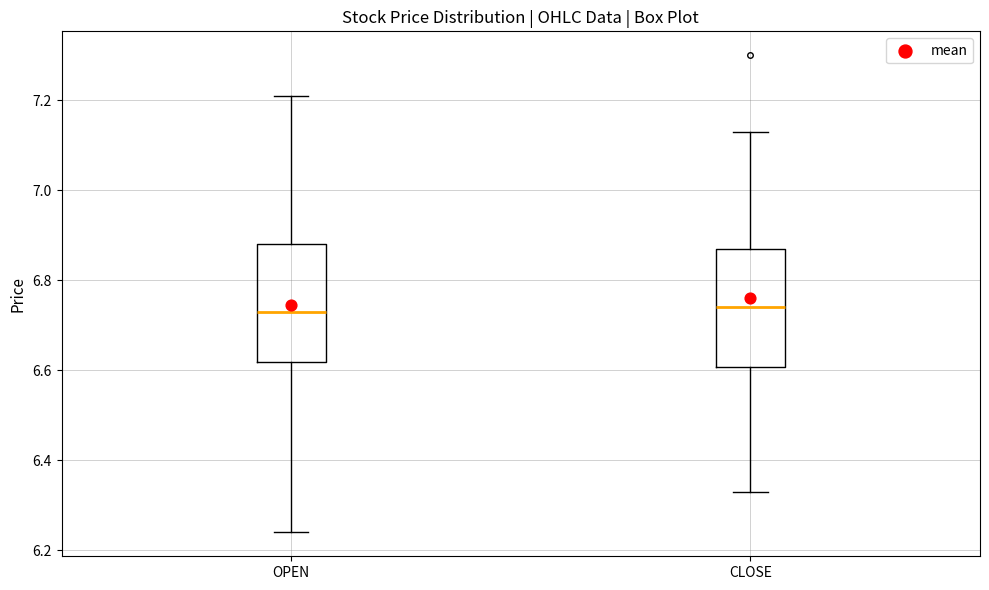

Reading left to right, read every box against the y-axis: the position of its median line, the range the box covers, and the ends of its whiskers. The values are not printed on the chart, so give them approximately, as read against the axis.

OPEN: median 6.74, box 6.62 to 6.88, whiskers 6.24 to 7.22
CLOSE: median 6.74, box 6.60 to 6.88, whiskers 6.34 to 7.14